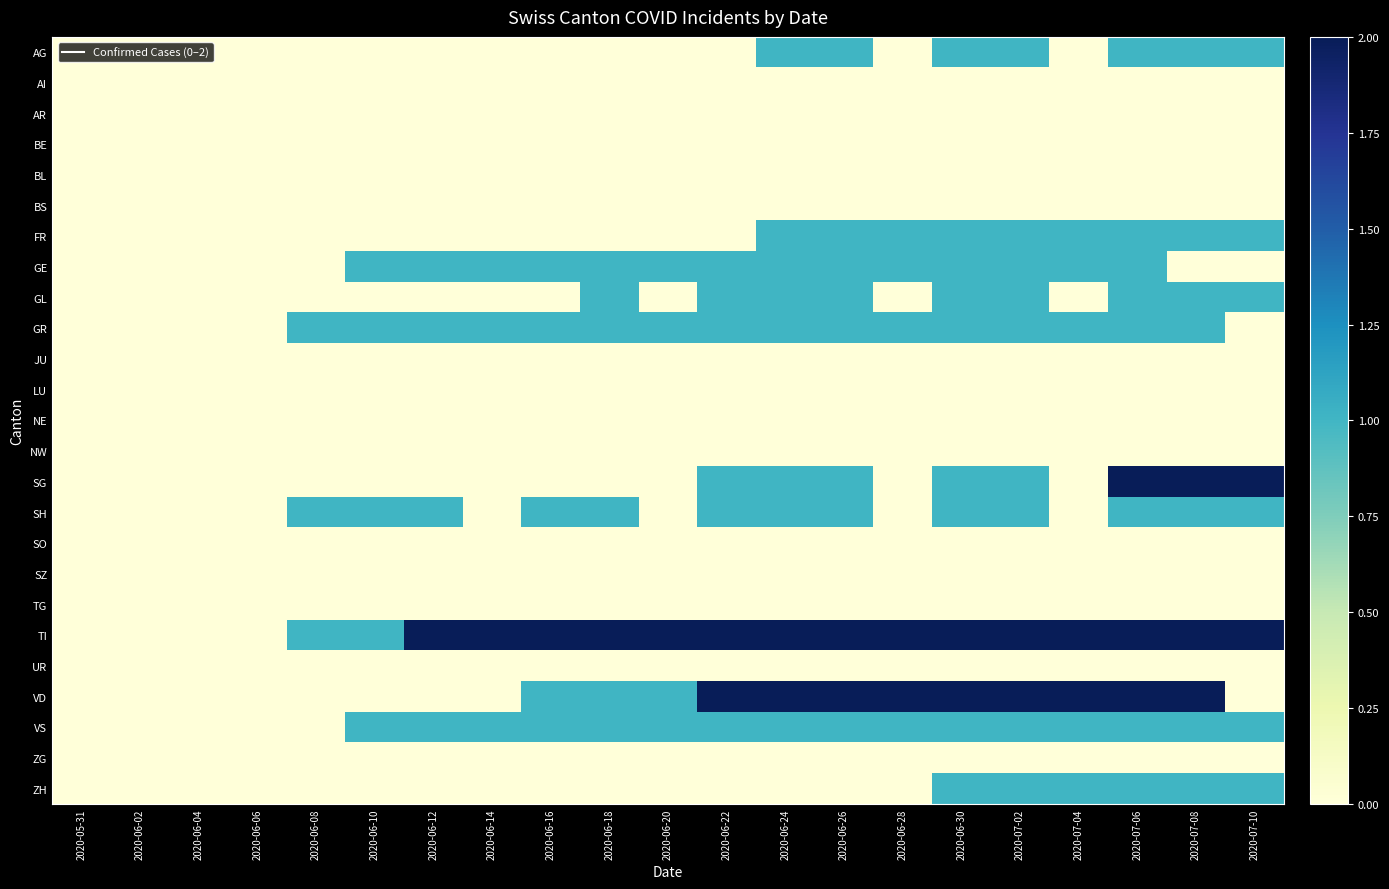

Rank the series by their maximum value, from lowest to highest.

AI, AR, BE, BL, BS, JU, LU, NE, NW, SO, SZ, TG, UR, ZG, AG, FR, GE, GL, GR, SH, VS, ZH, SG, TI, VD